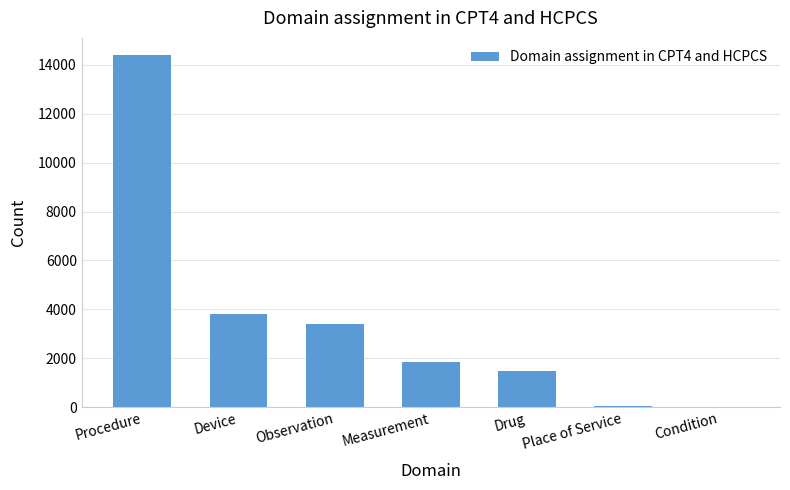

What is the maximum value shown in the chart?

14384